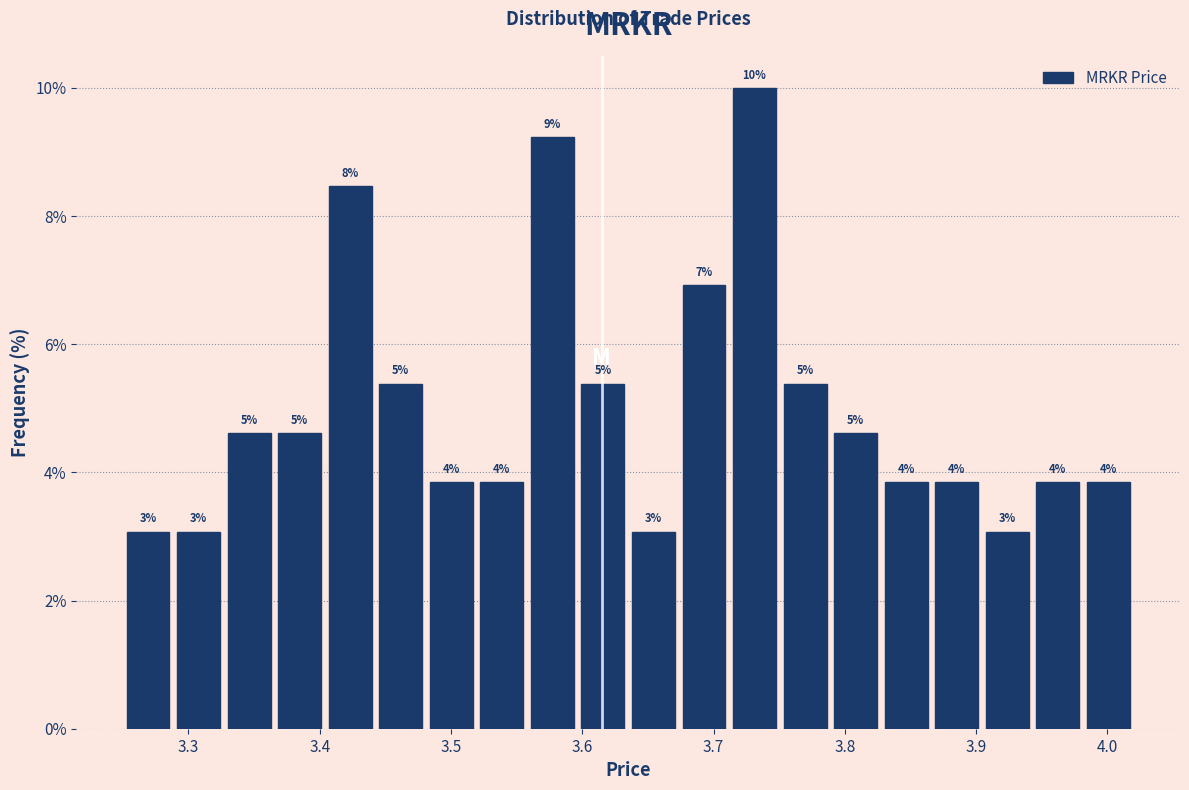

Around what value on the x-axis is the tallest bar? Give the approximate position of its centre, as read against the axis.

3.73